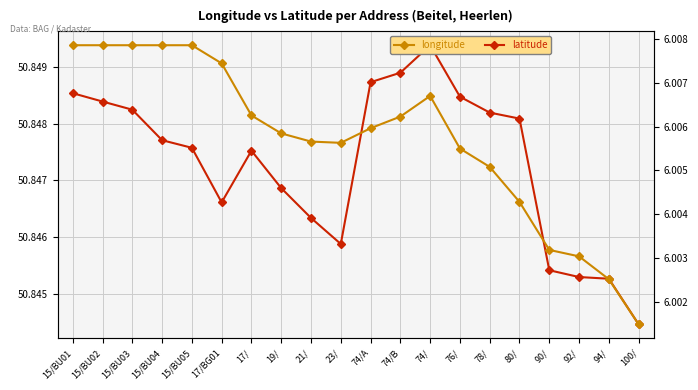

The value of longitude at 15/BU03 is 6.0. True or false?

True